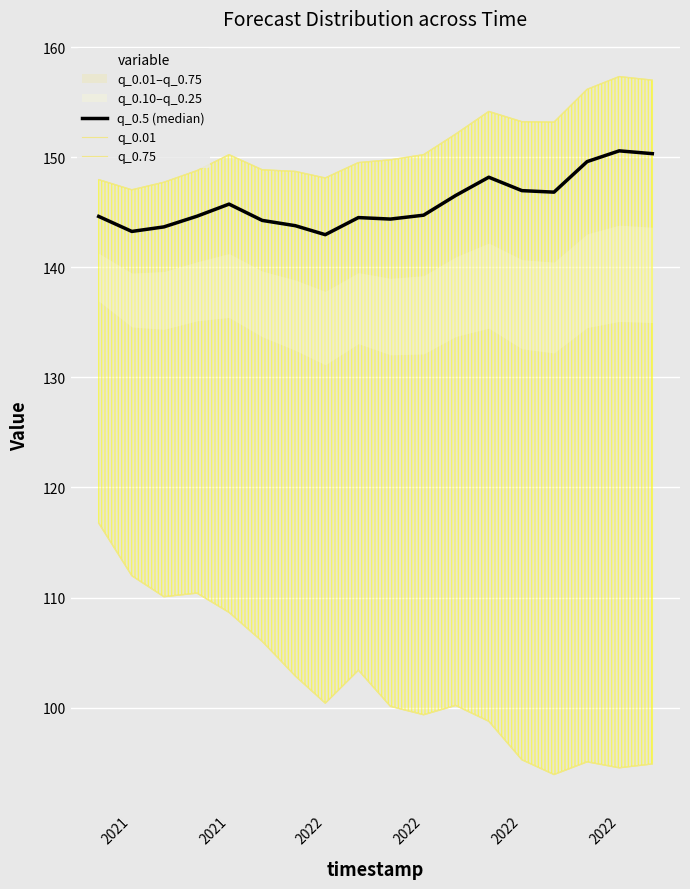

True or false: q_0.5 (median) and q_0.01 cross at least once.

False